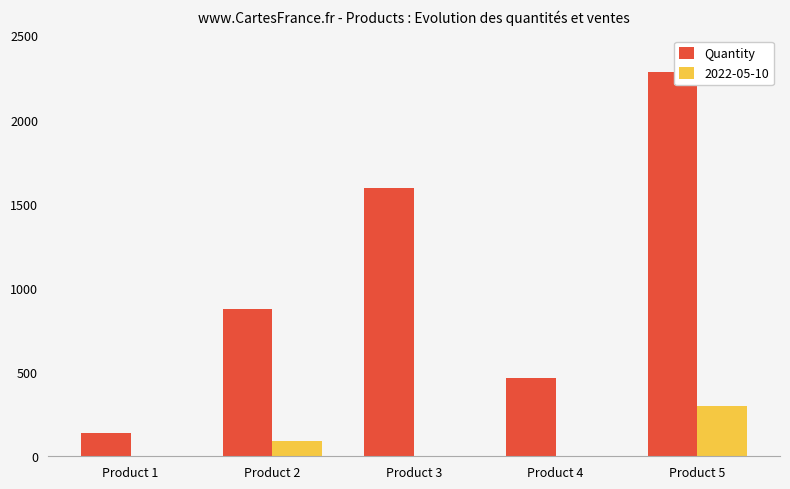

What is the sum of all Quantity values?

5358